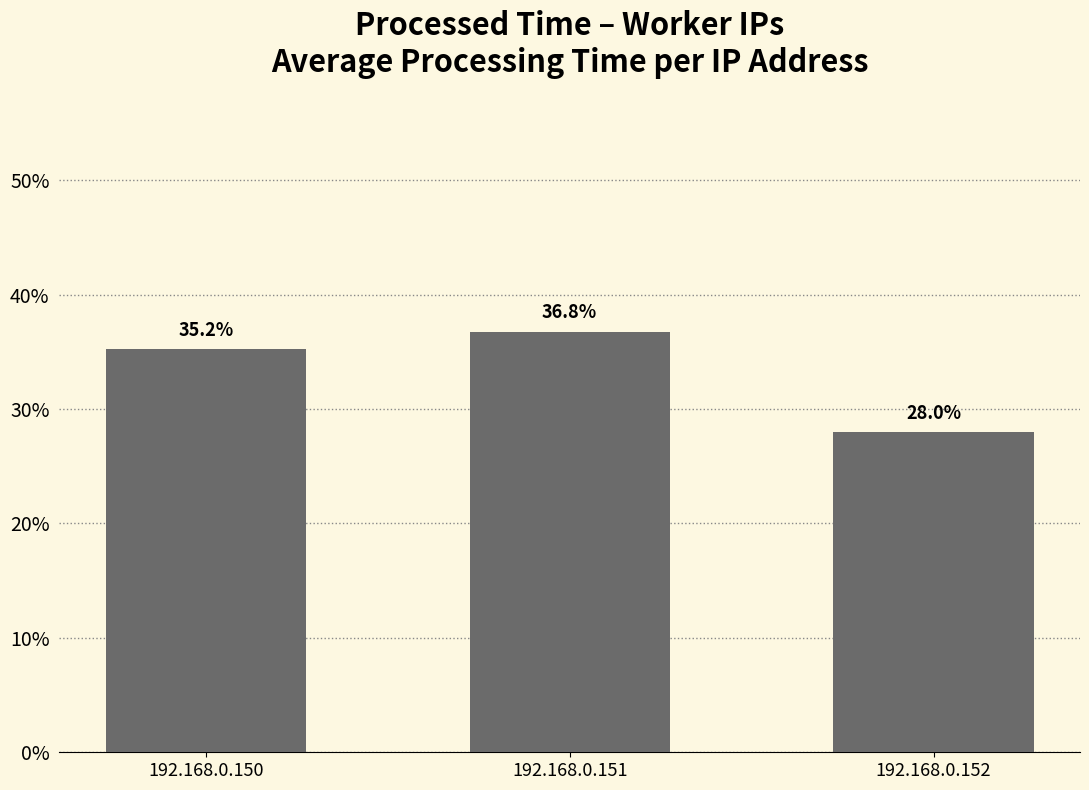

List the labels in order of value, largest first.

192.168.0.151, 192.168.0.150, 192.168.0.152